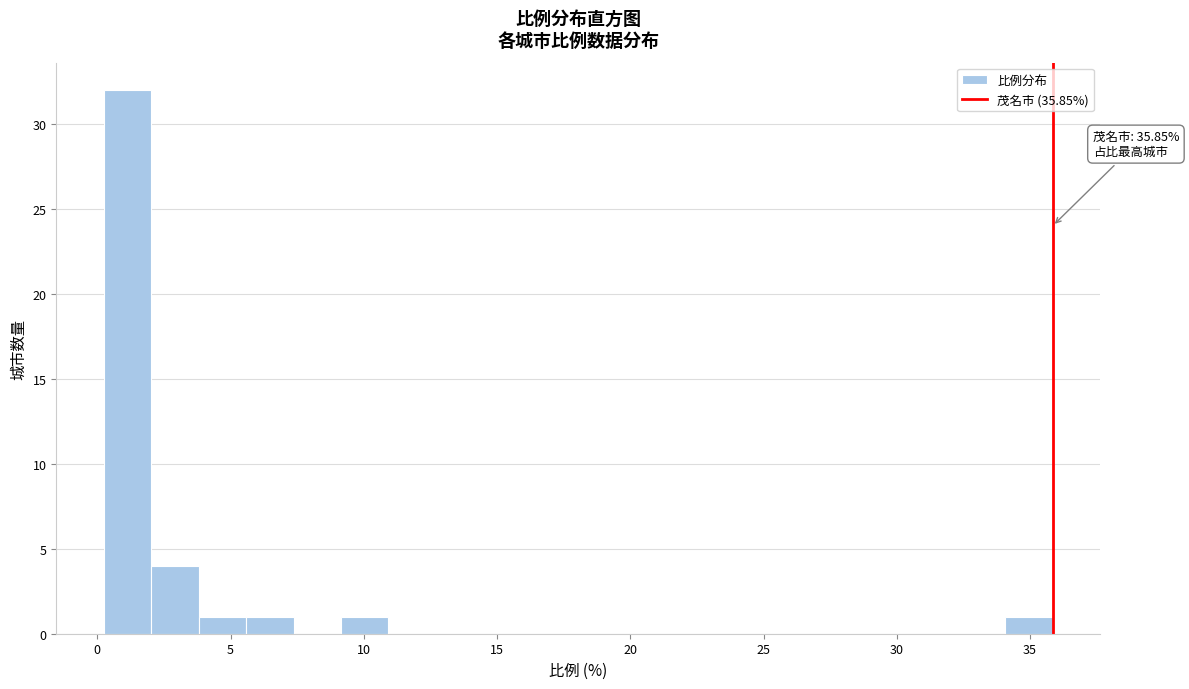

Around what value on the x-axis is the tallest bar? Give the approximate position of its centre, as read against the axis.

1.0